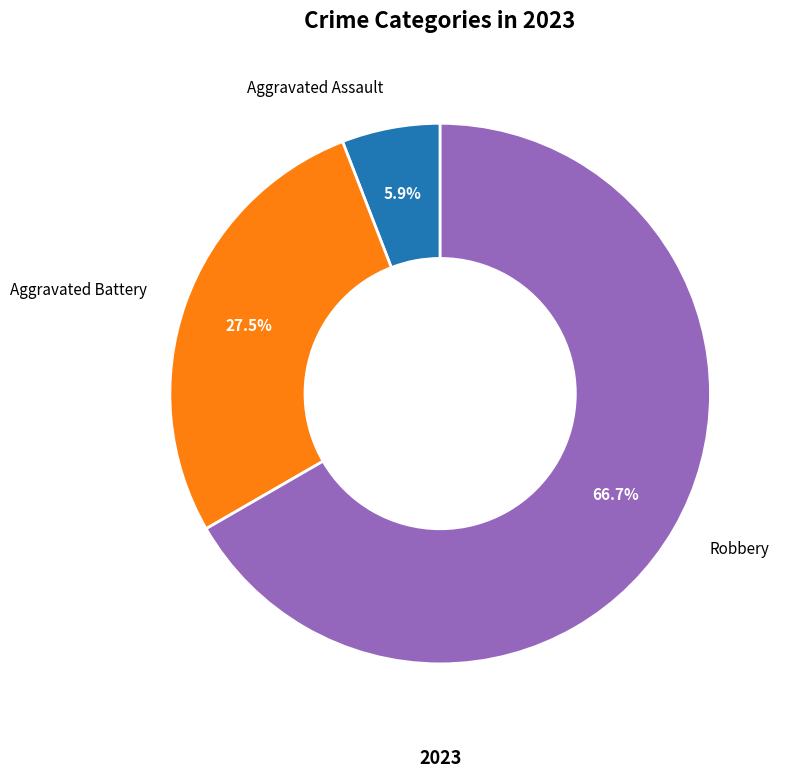

Rank the categories by value from lowest to highest.

Aggravated Assault, Aggravated Battery, Robbery